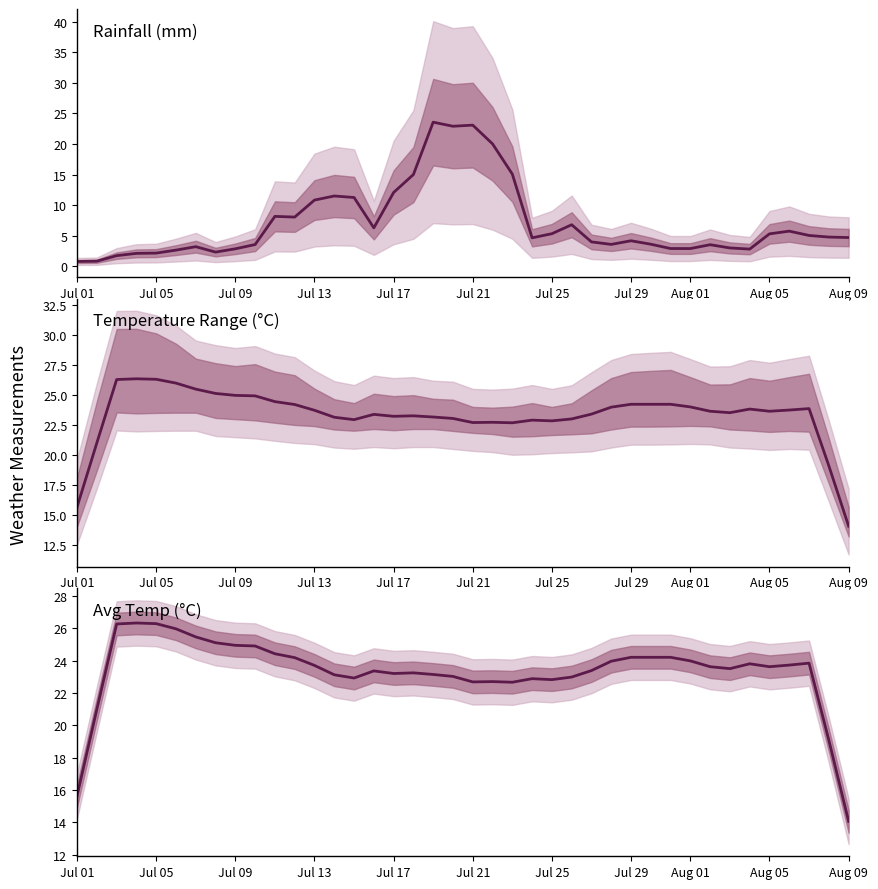

Which category has the lowest value in the rainfall_mm series?

Jul 01